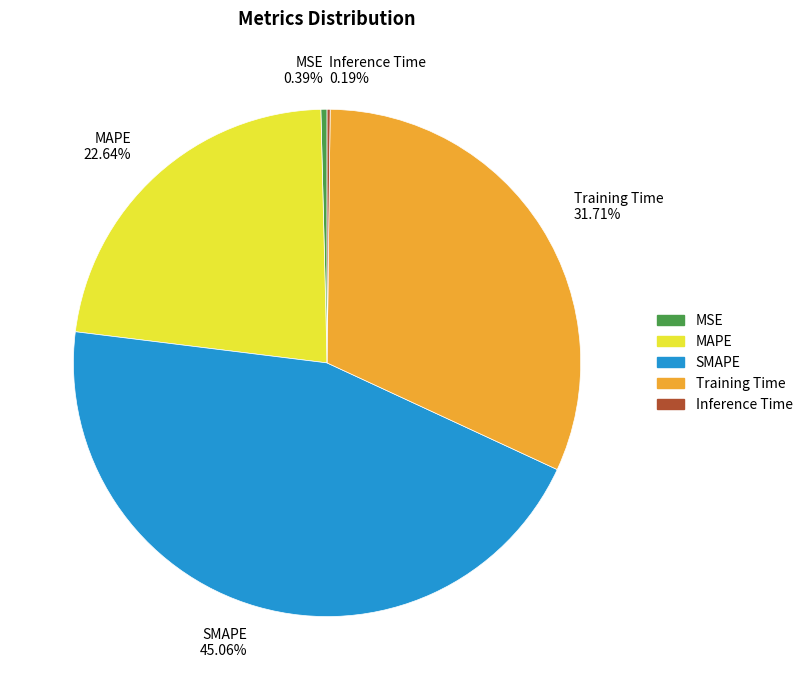

To the nearest percent, what is the average slice percentage?

20%